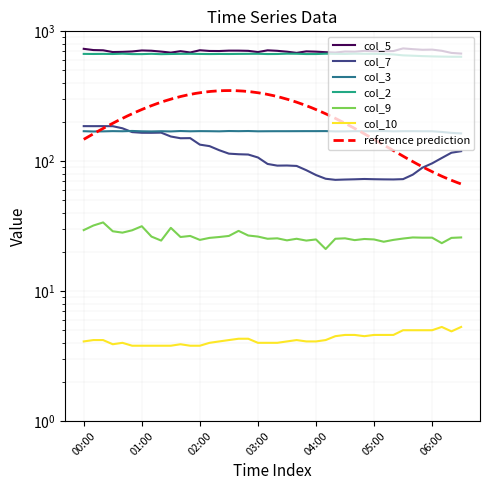

Is the value of col_10 at 04:20 greater than the value of col_3 at 06:30?

No